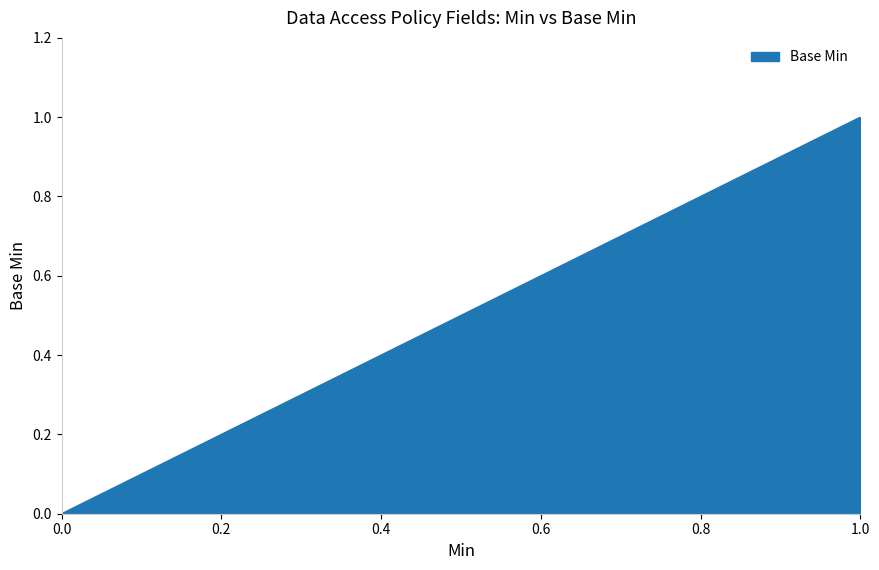

How many lines are shown in the chart?

1